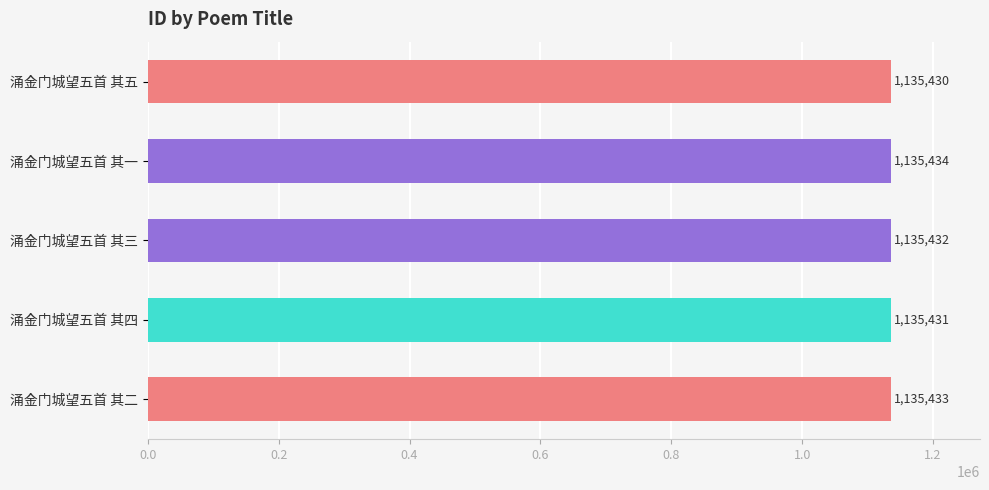

At which label is the value closest to 1135432?

涌金门城望五首 其三